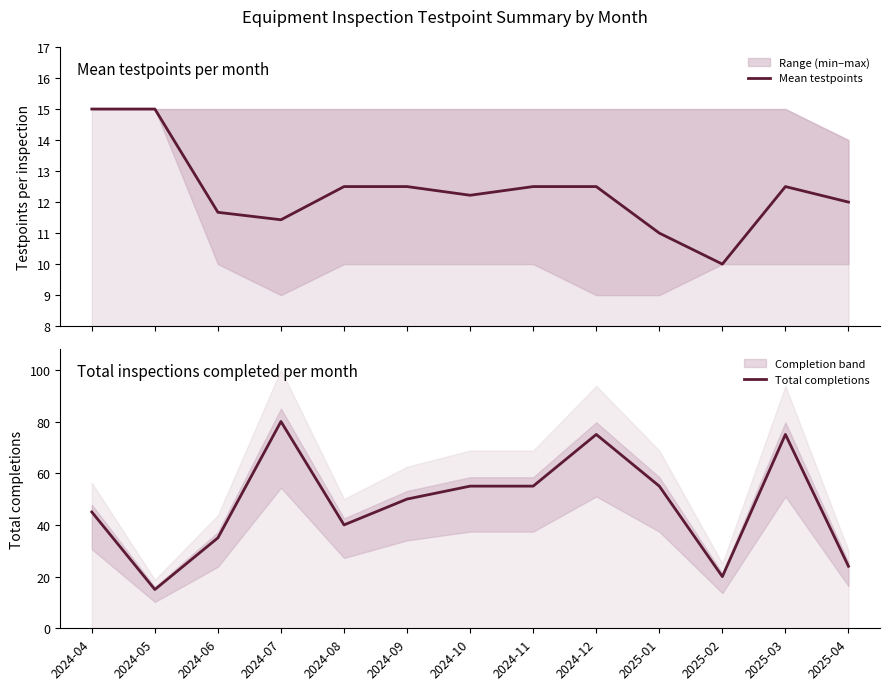

What are all the series names shown in the legend?

Mean testpoints, Total completions